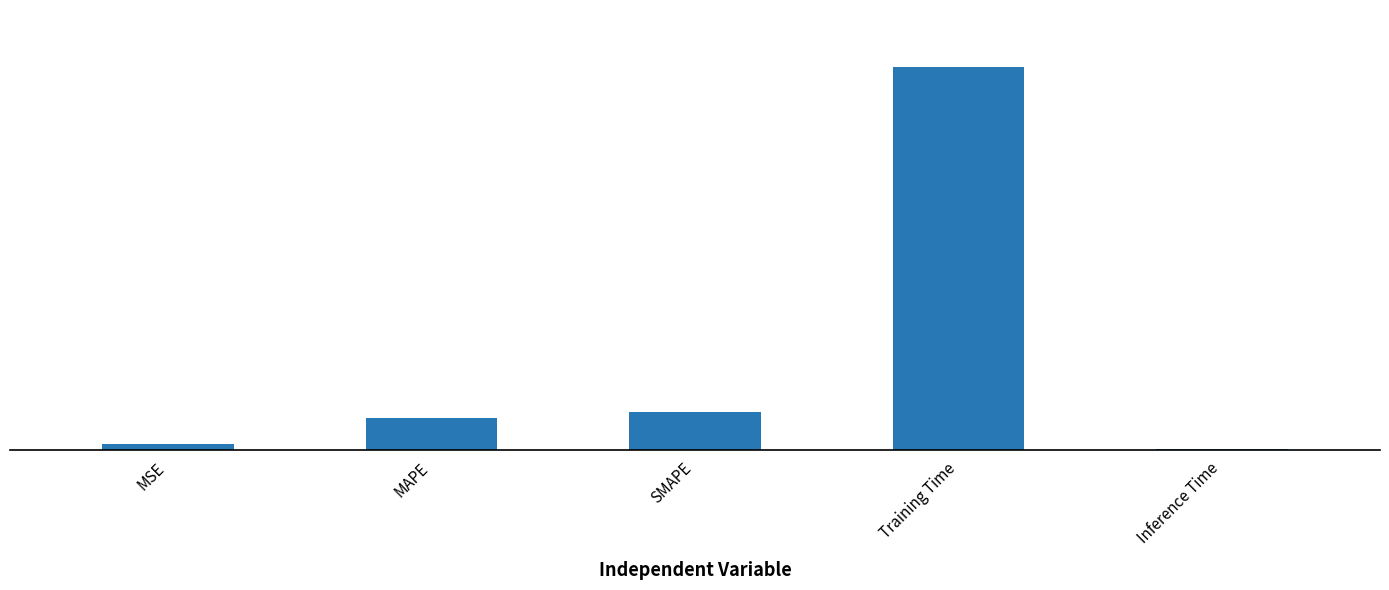

What is the average value?

0.9